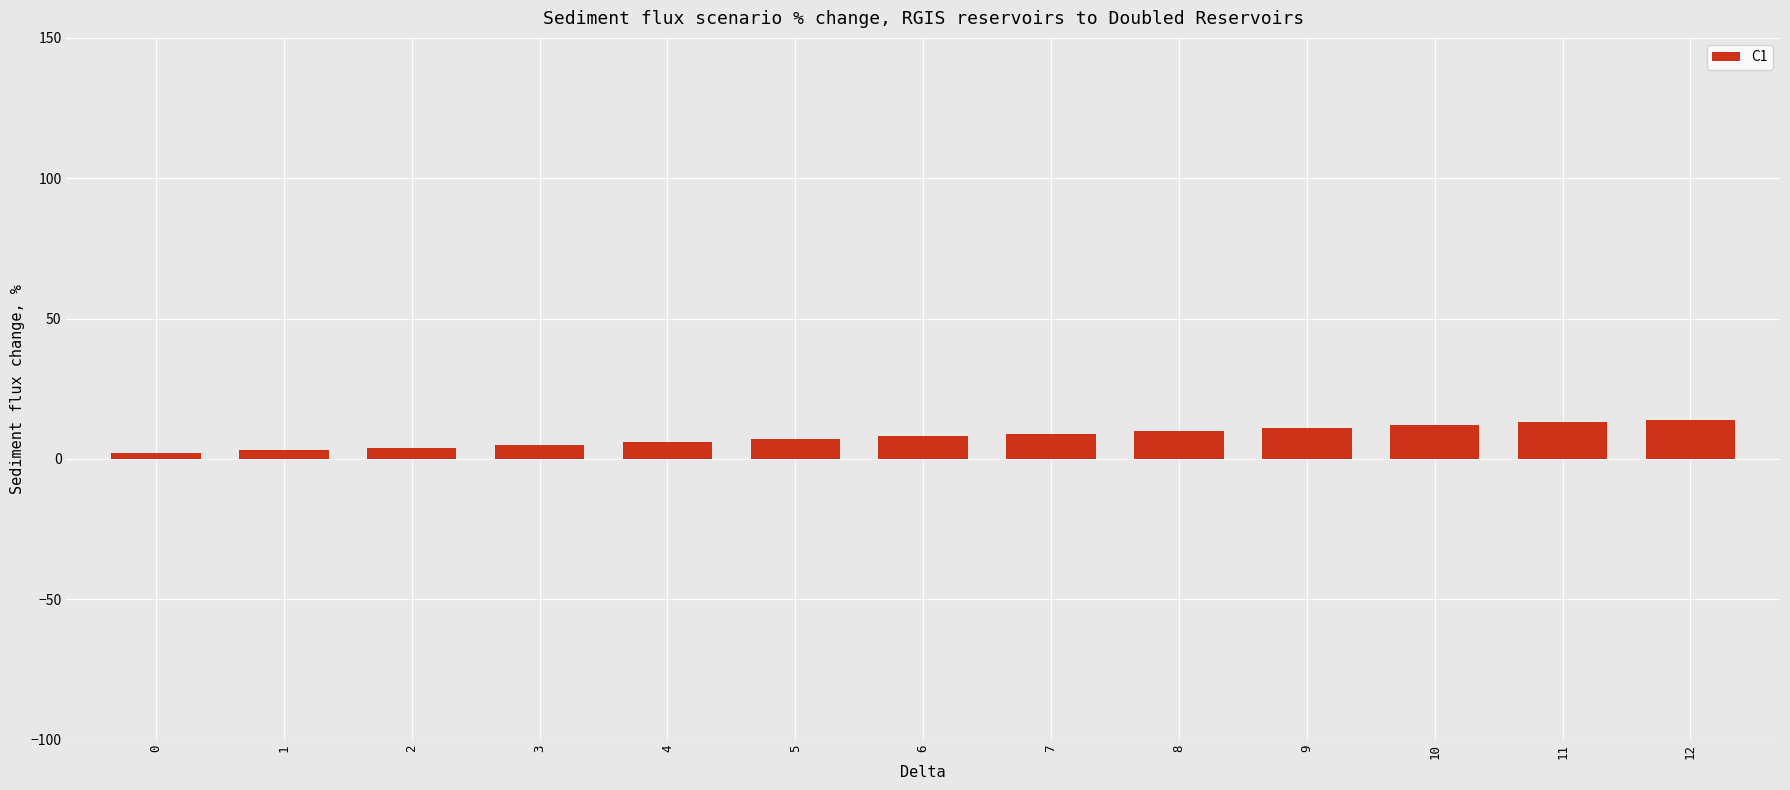

How many categories are shown in the chart?

13